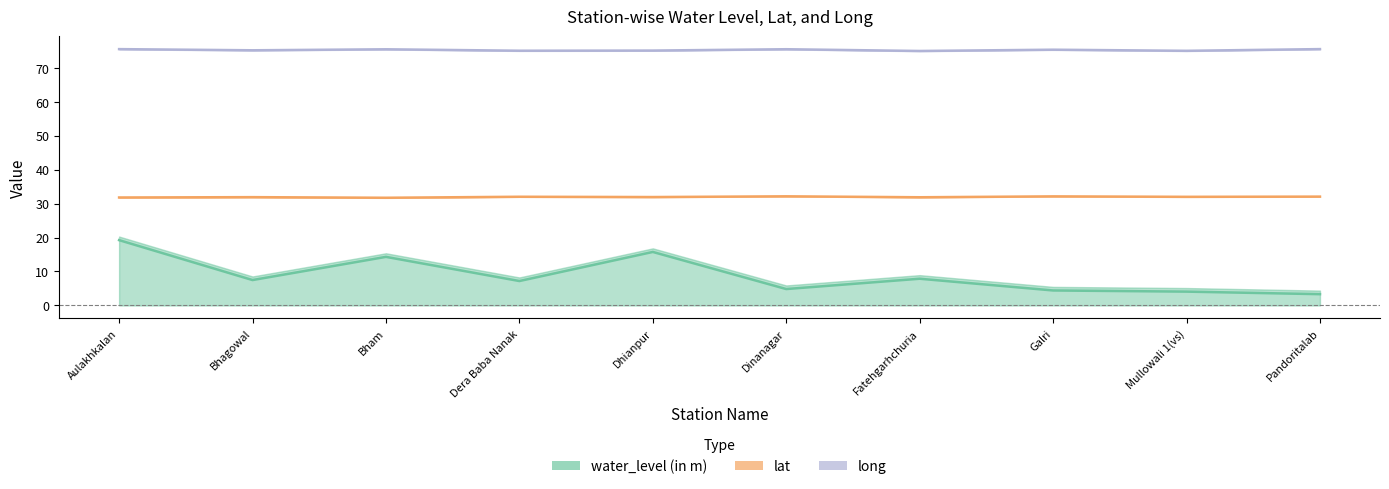

What is the sum of the water_level (in m) values at Dera Baba Nanak and Mullowali 1(vs)?

11.2